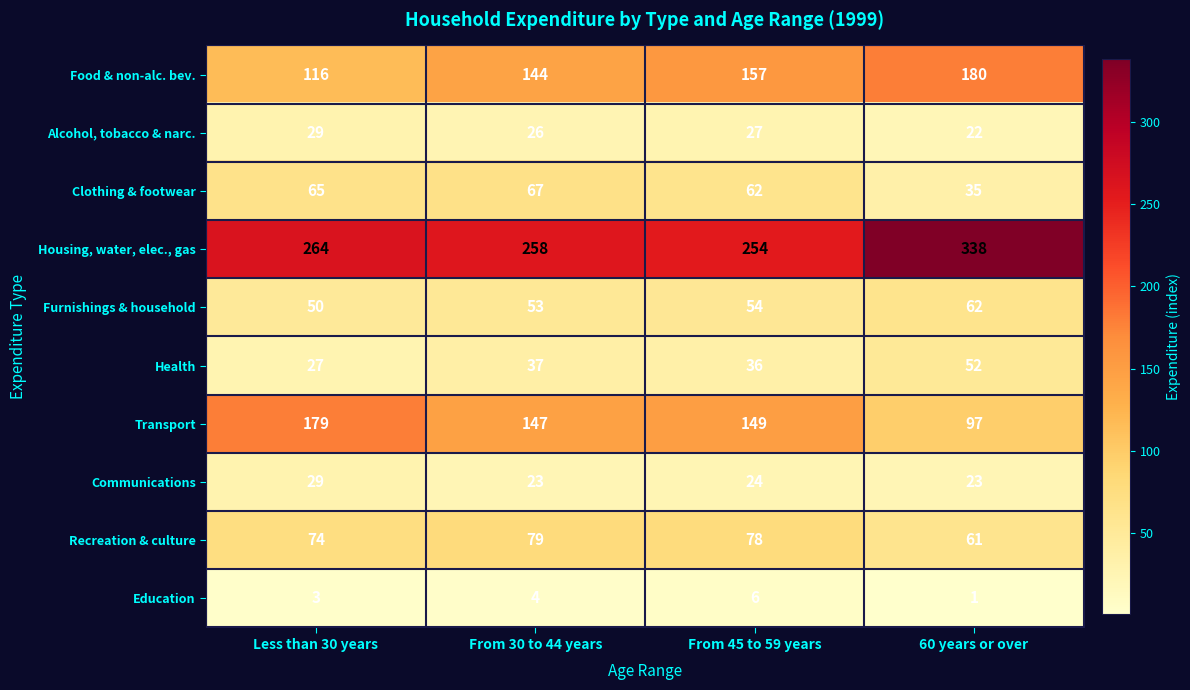

Rank the series at From 45 to 59 years from lowest to highest value.

Education, Communications, Alcohol, tobacco & narc., Health, Furnishings & household, Clothing & footwear, Recreation & culture, Transport, Food & non-alc. bev., Housing, water, elec., gas